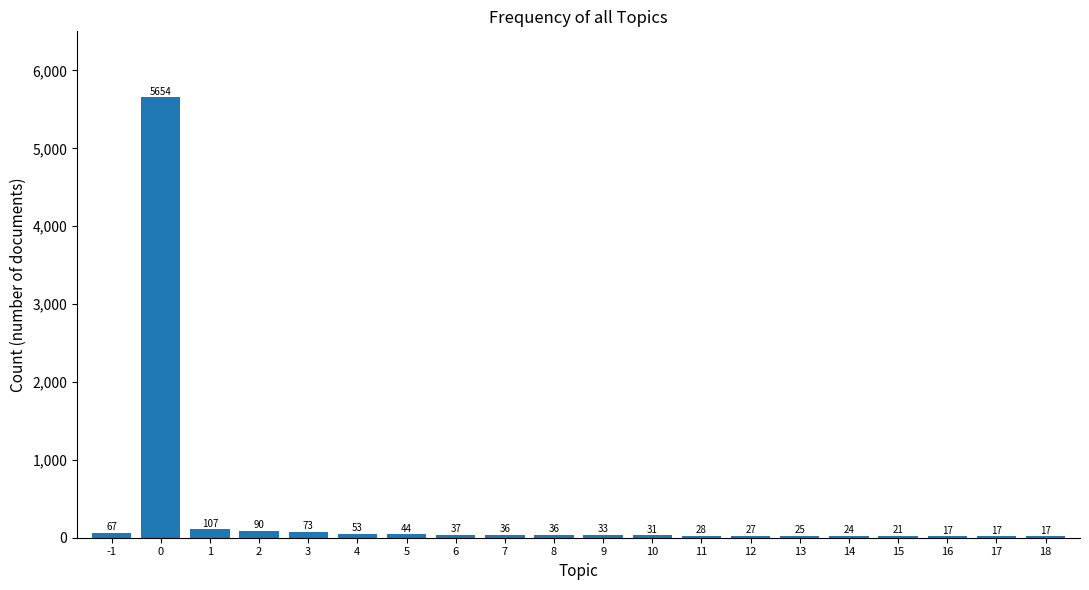

Reading left to right, what are all the values shown in this chart?

67	5654	107	90	73	53	44	37	36	36	33	31	28	27	25	24	21	17	17	17